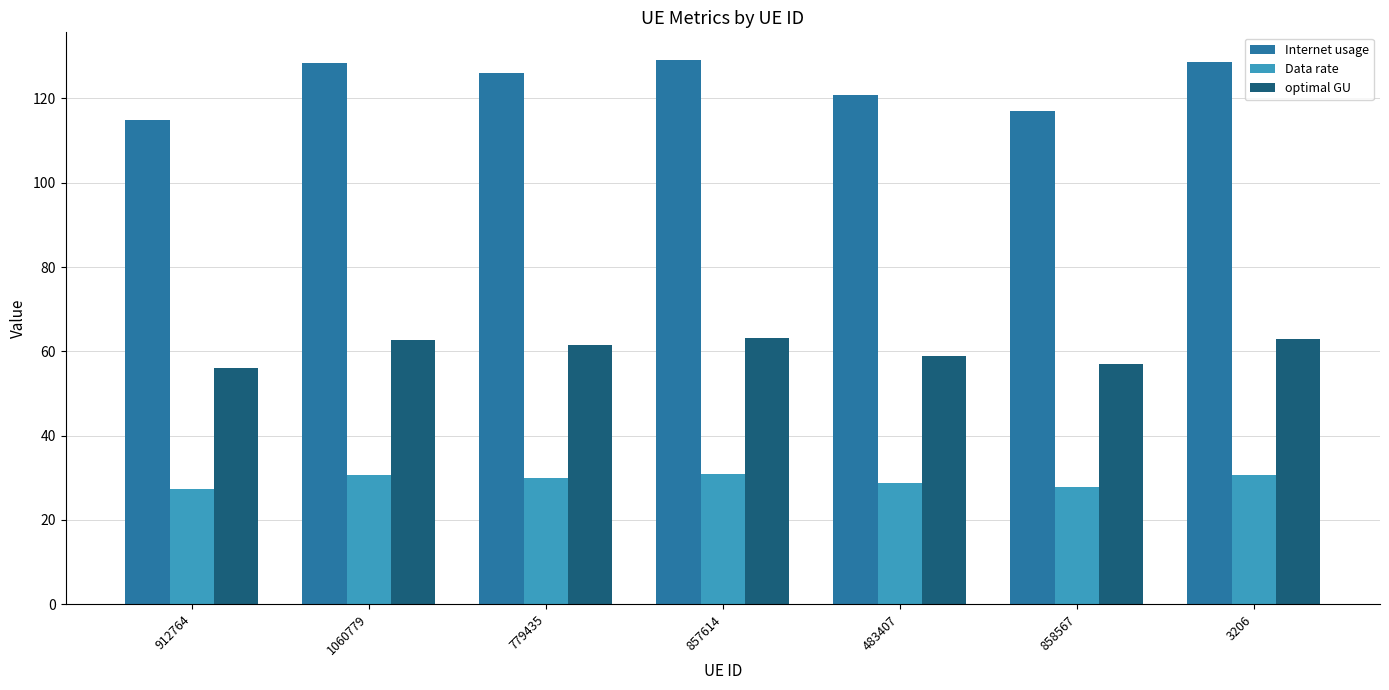

The value of optimal GU at 857614 is 63.1. True or false?

True